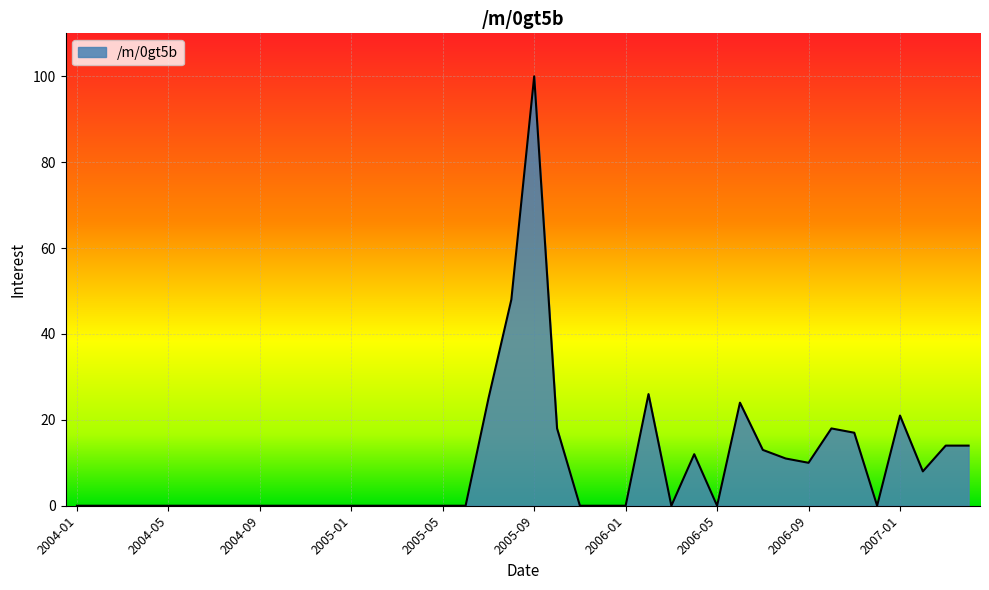

What is the difference between the maximum and minimum values?

100